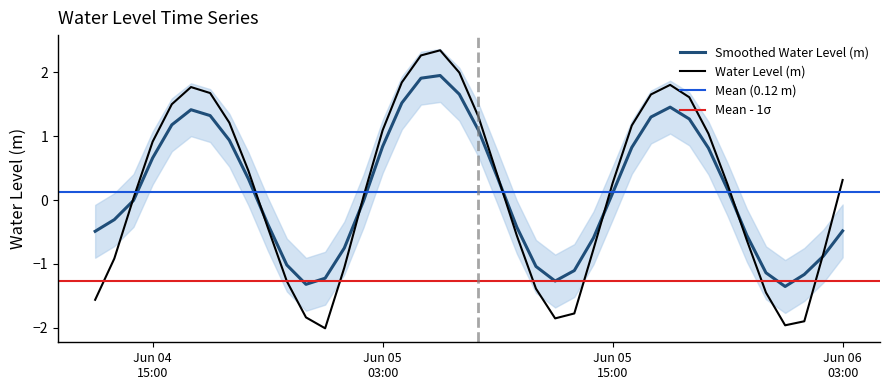

Which category has the lowest value across all series?

2024-06-05 00:00:00